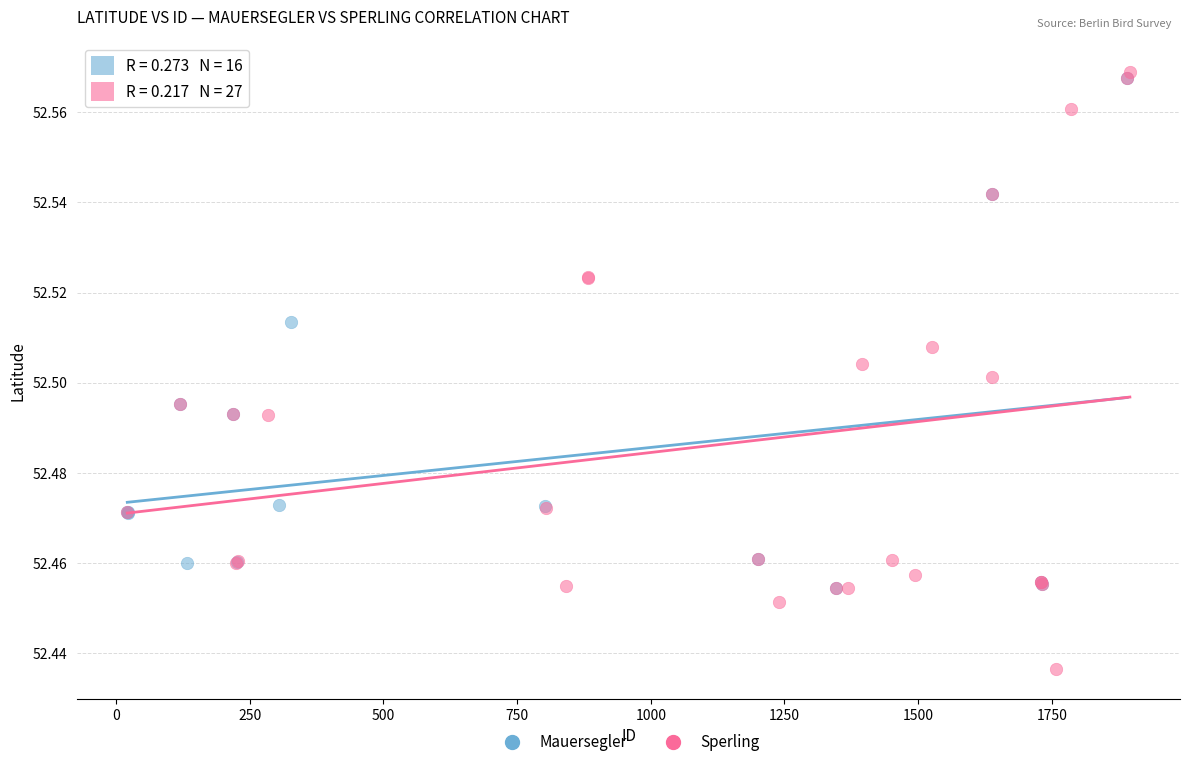

Which series has the largest Y range (max minus min)?

Sperling